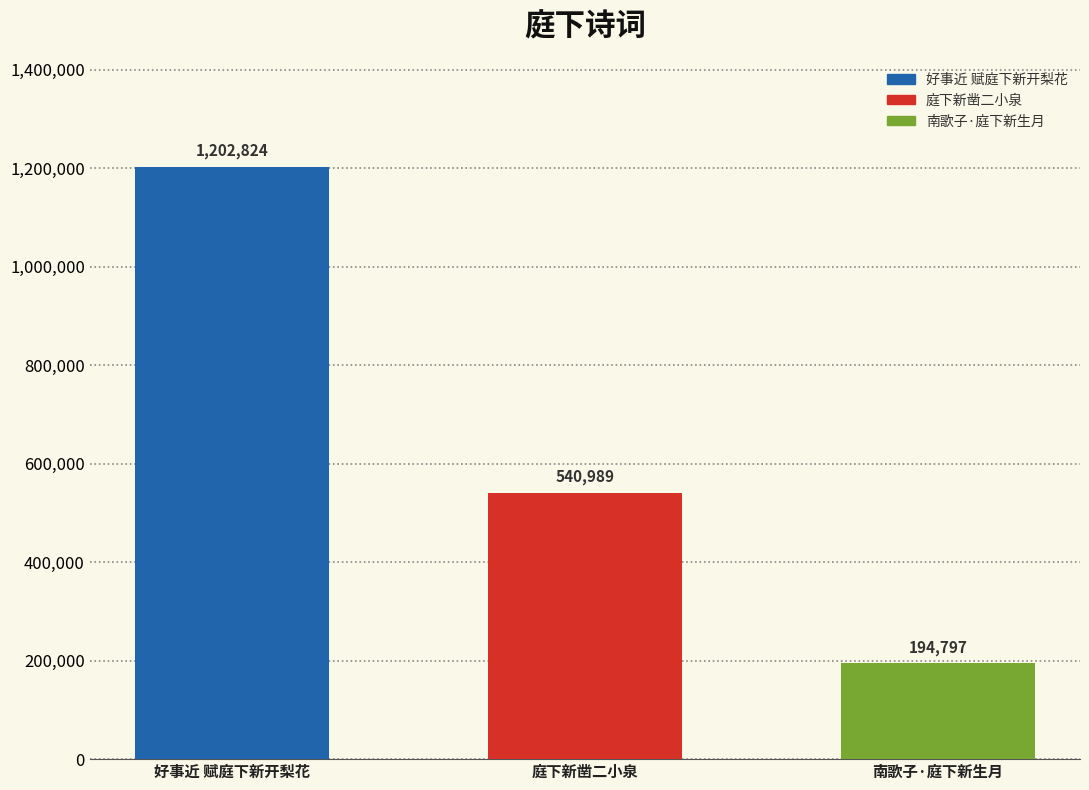

At which category does the chart reach its minimum across all series?

南歌子·庭下新生月